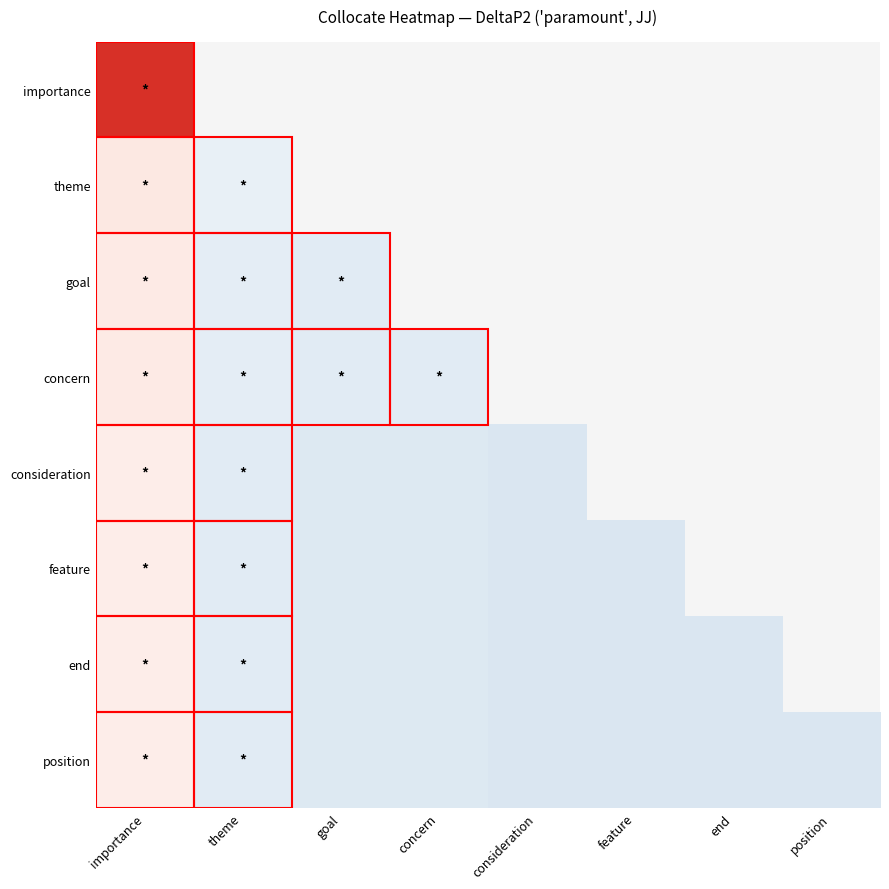

Which has a higher value, concern or theme?

theme